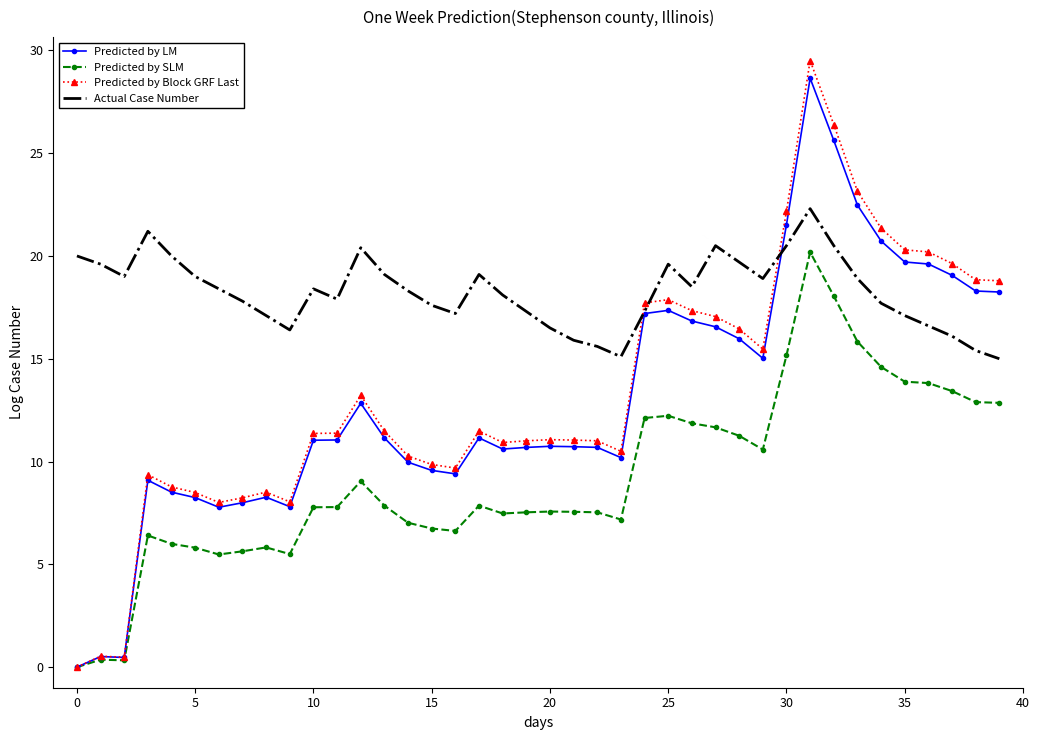

Which series has the largest total across all categories?

Actual Case Number